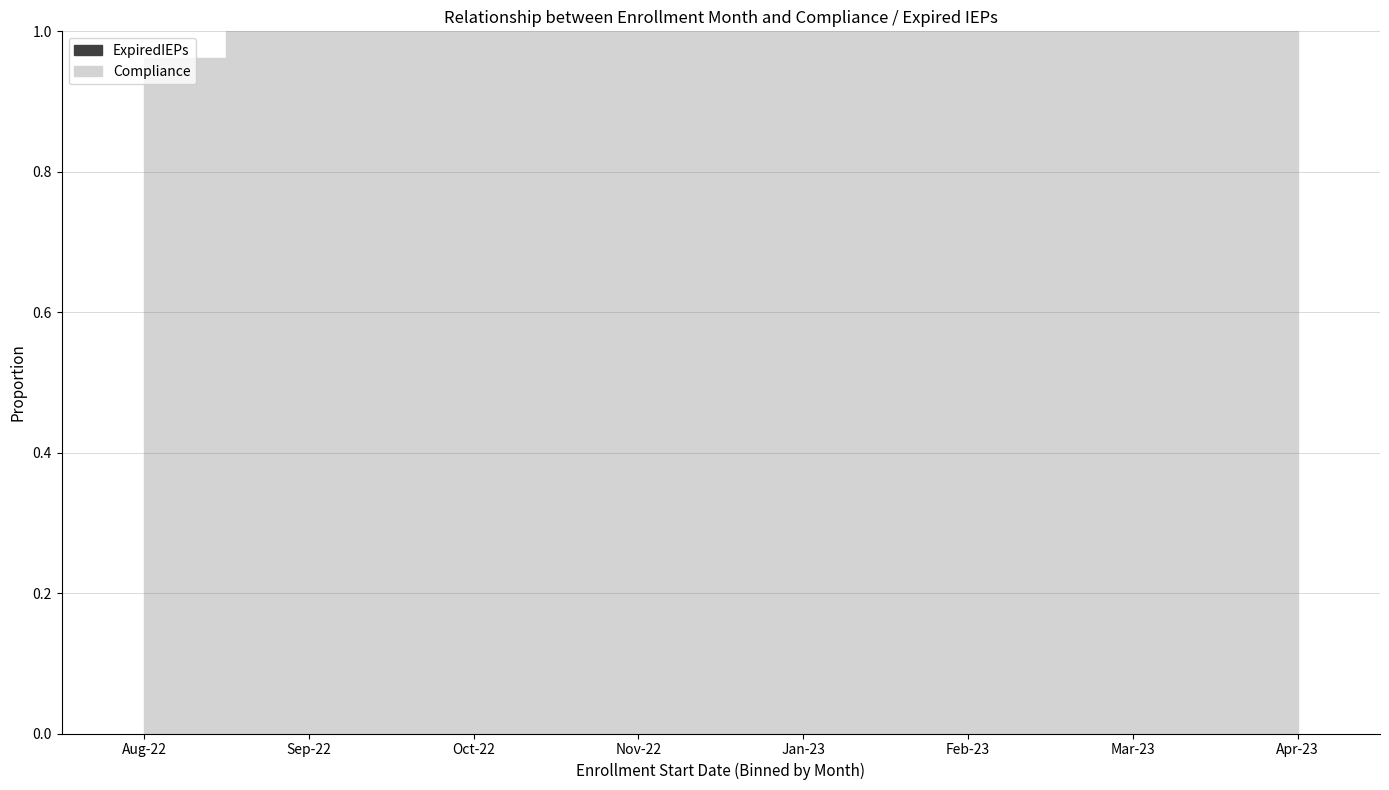

Count the number of data series in this chart.

2